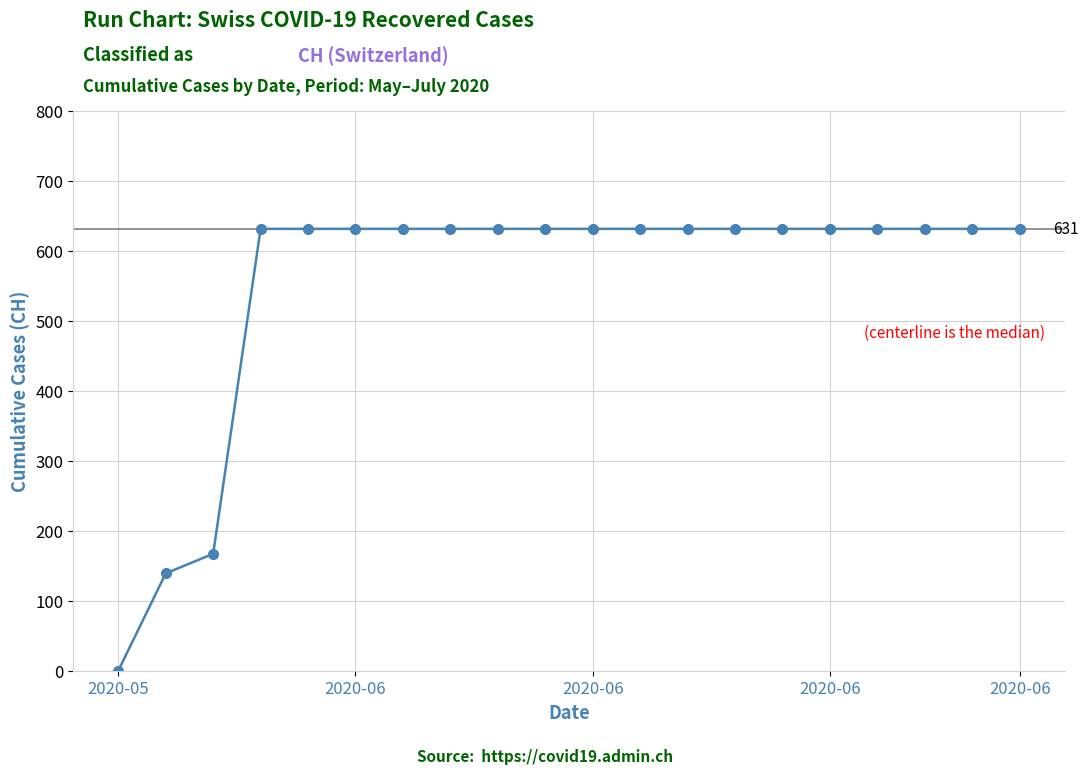

What is the value of the 14th point from the left?

631